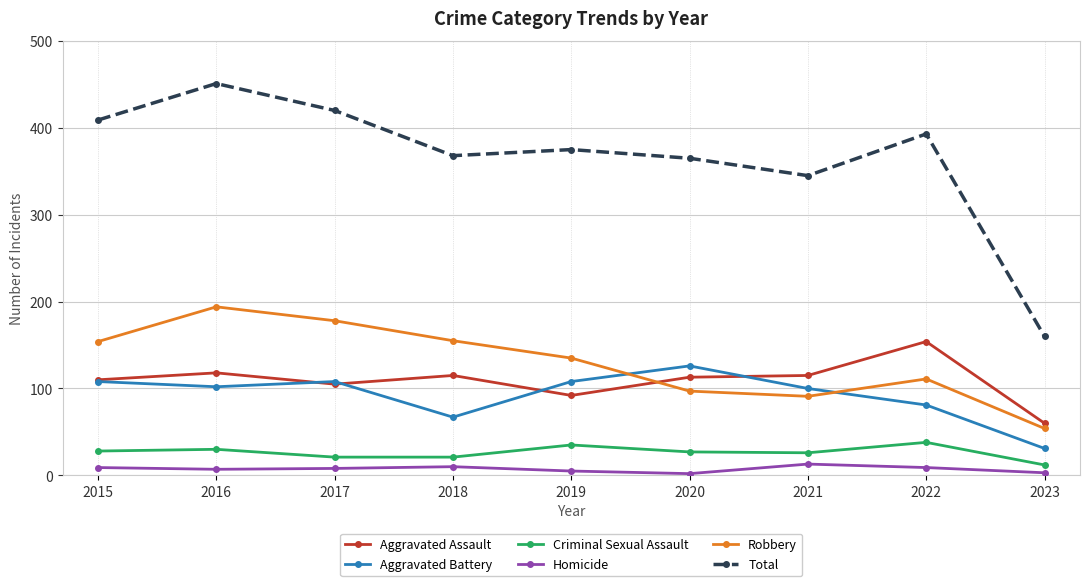

What is the difference between the second highest and second lowest values in the Homicide series?

7